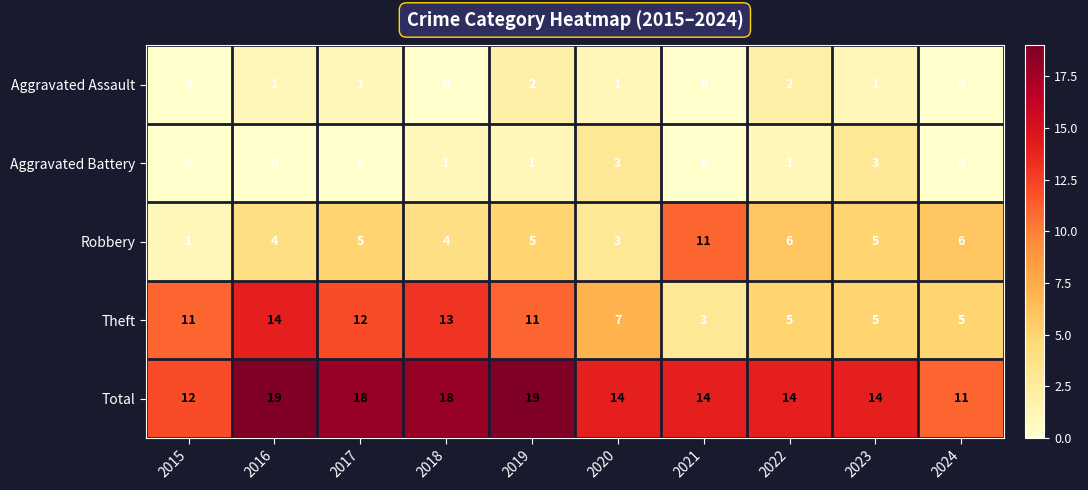

What value does the Robbery series have at 2022?

6